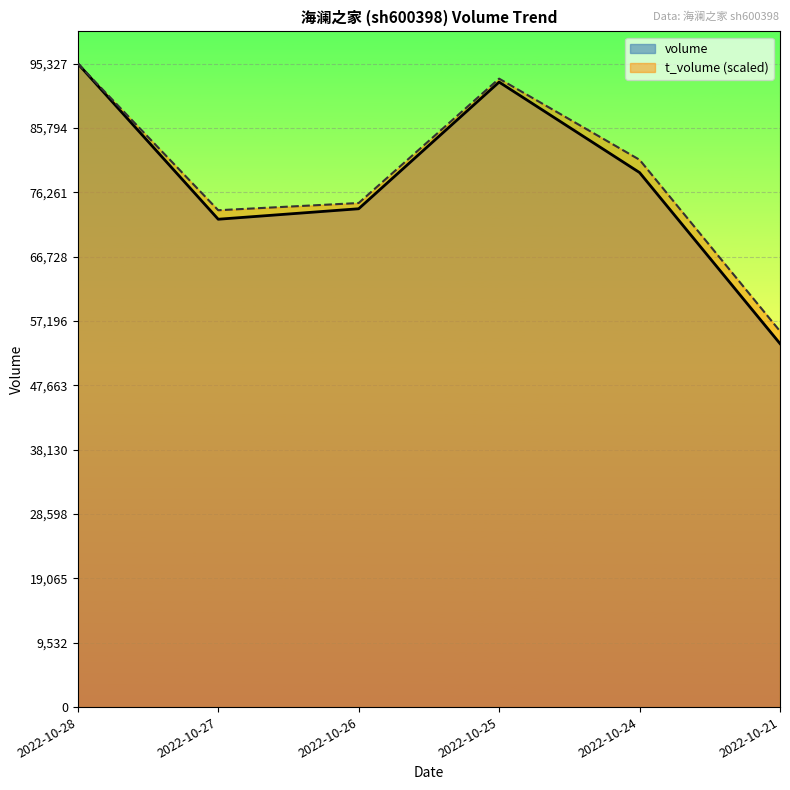

What is the total value across all series at 2022-10-25?

185677.7